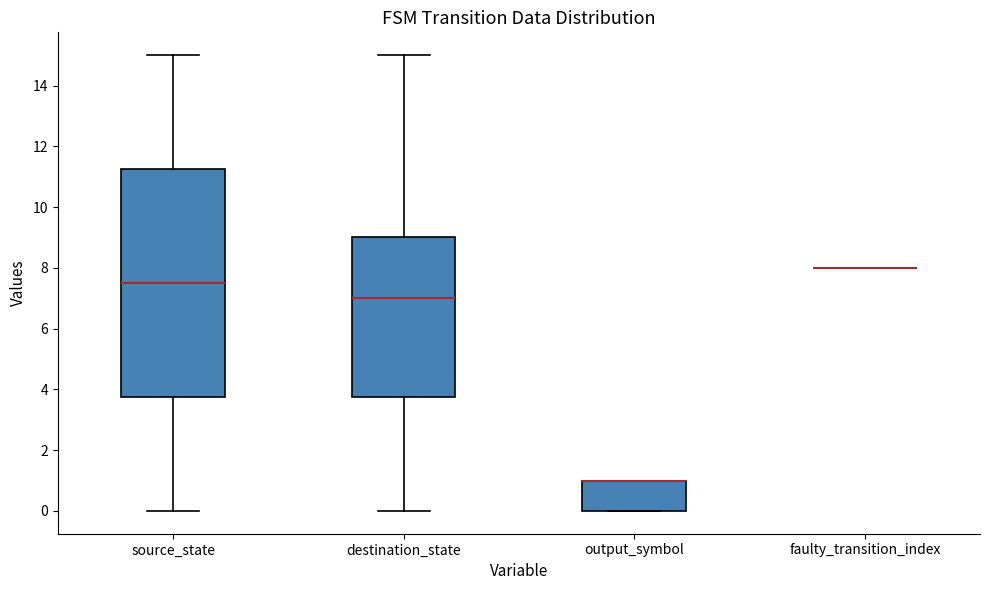

Reading left to right, read every box against the y-axis: the position of its median line, the range the box covers, and the ends of its whiskers. The values are not printed on the chart, so give them approximately, as read against the axis.

source_state: median 7.6, box 3.8 to 11.2, whiskers 0.0 to 15.0
destination_state: median 7.0, box 3.8 to 9.0, whiskers 0.0 to 15.0
output_symbol: median 1.0 (drawn on the box's upper edge), box 0.0 to 1.0, whiskers 0.0 to 1.0
faulty_transition_index: box collapsed to a line at 8.0, whiskers 8.0 to 8.0